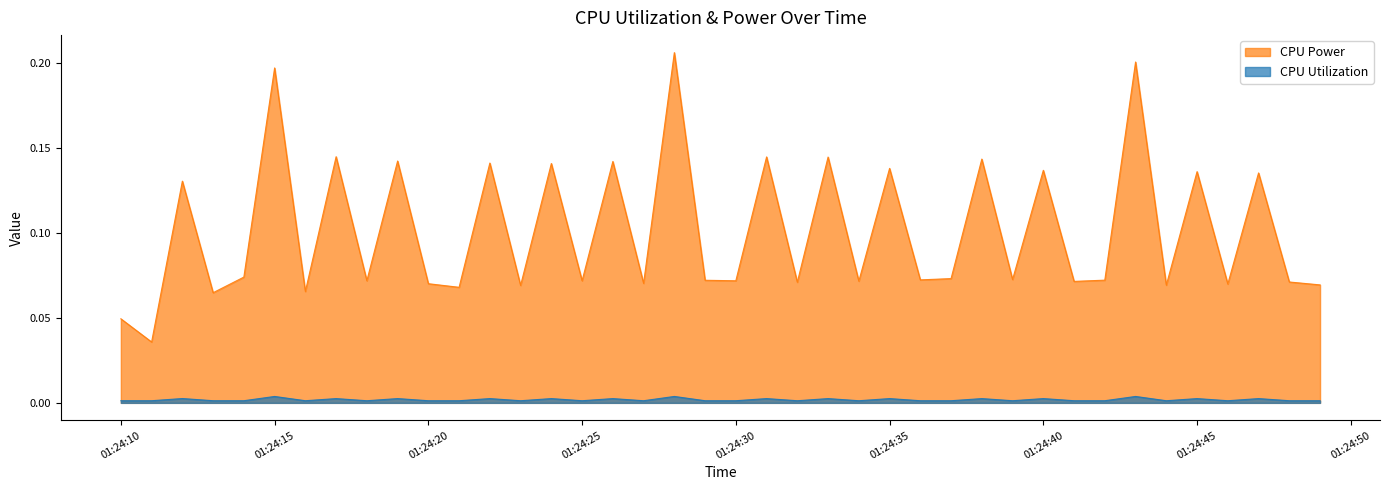

True or false: CPU Power and CPU Utilization cross at least once.

False